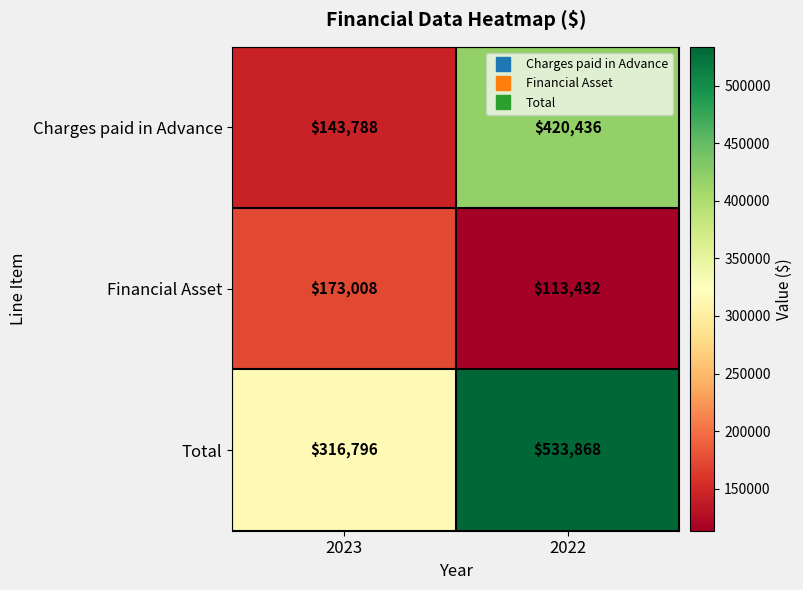

Between 2023 and 2022, which series saw the biggest shift?

Charges paid in Advance